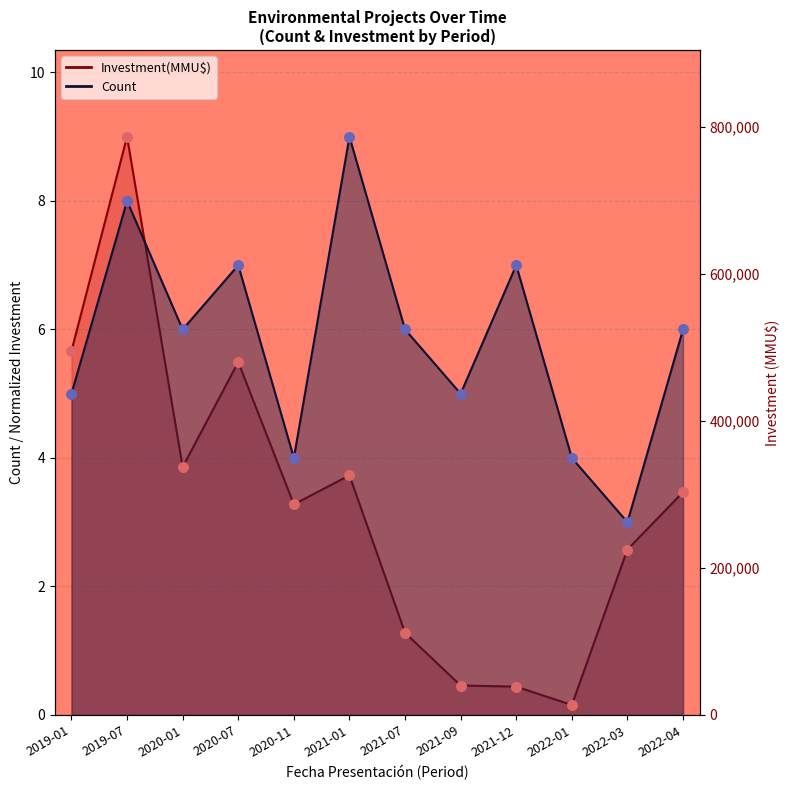

Which series has the largest total across all categories?

Count